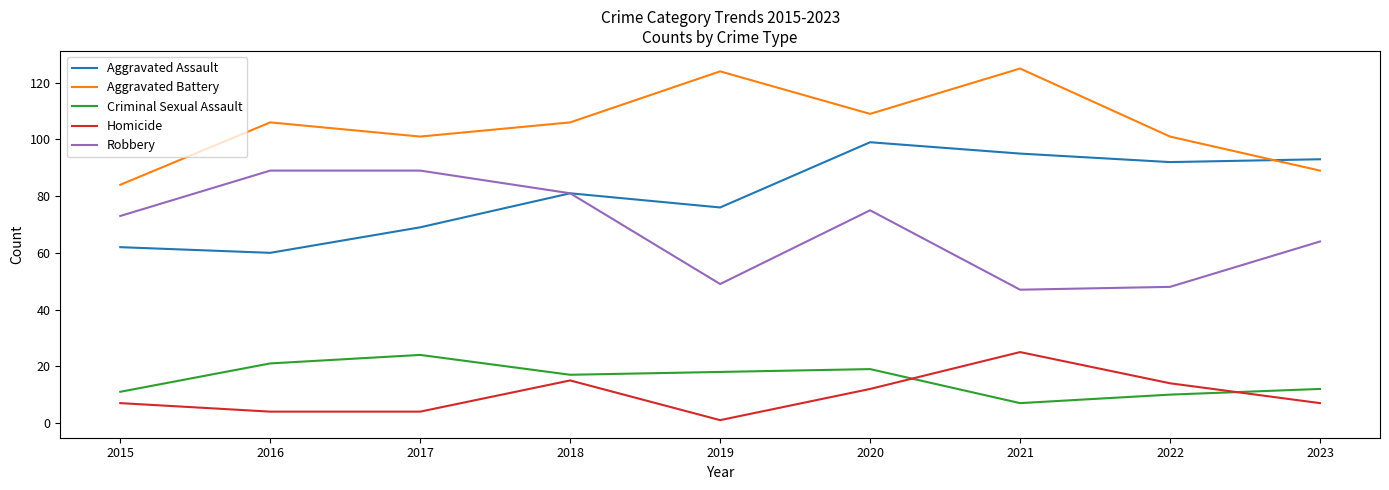

Reading left to right, transcribe all the data shown in this chart.

Aggravated Assault: 2015=62	2016=60	2017=69	2018=81	2019=76	2020=99	2021=95	2022=92	2023=93
Aggravated Battery: 2015=84	2016=106	2017=101	2018=106	2019=124	2020=109	2021=125	2022=101	2023=89
Criminal Sexual Assault: 2015=11	2016=21	2017=24	2018=17	2019=18	2020=19	2021=7	2022=10	2023=12
Homicide: 2015=7	2016=4	2017=4	2018=15	2019=1	2020=12	2021=25	2022=14	2023=7
Robbery: 2015=73	2016=89	2017=89	2018=81	2019=49	2020=75	2021=47	2022=48	2023=64